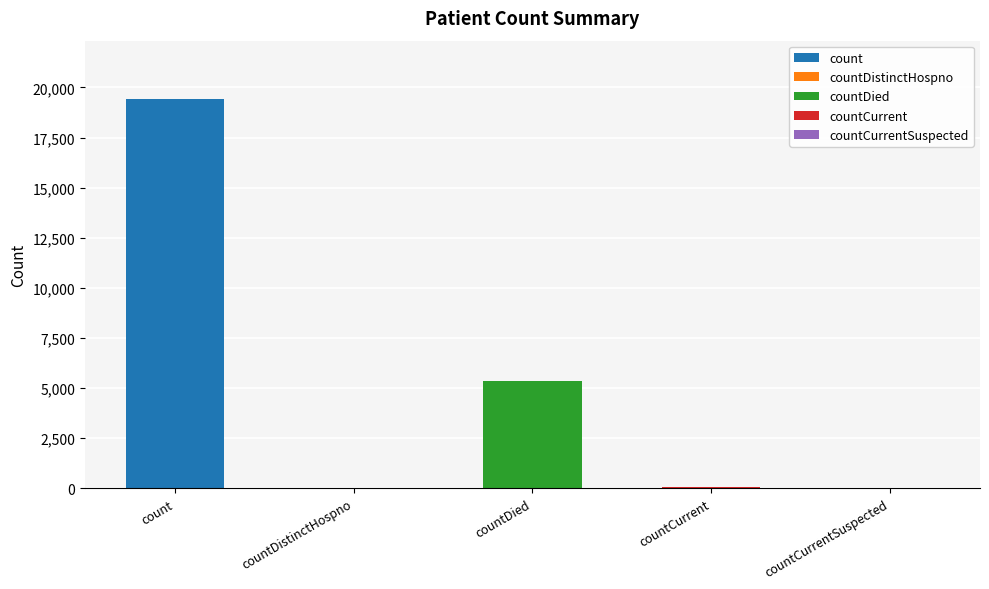

What is the sum of the values at countDistinctHospno and countCurrent?

98